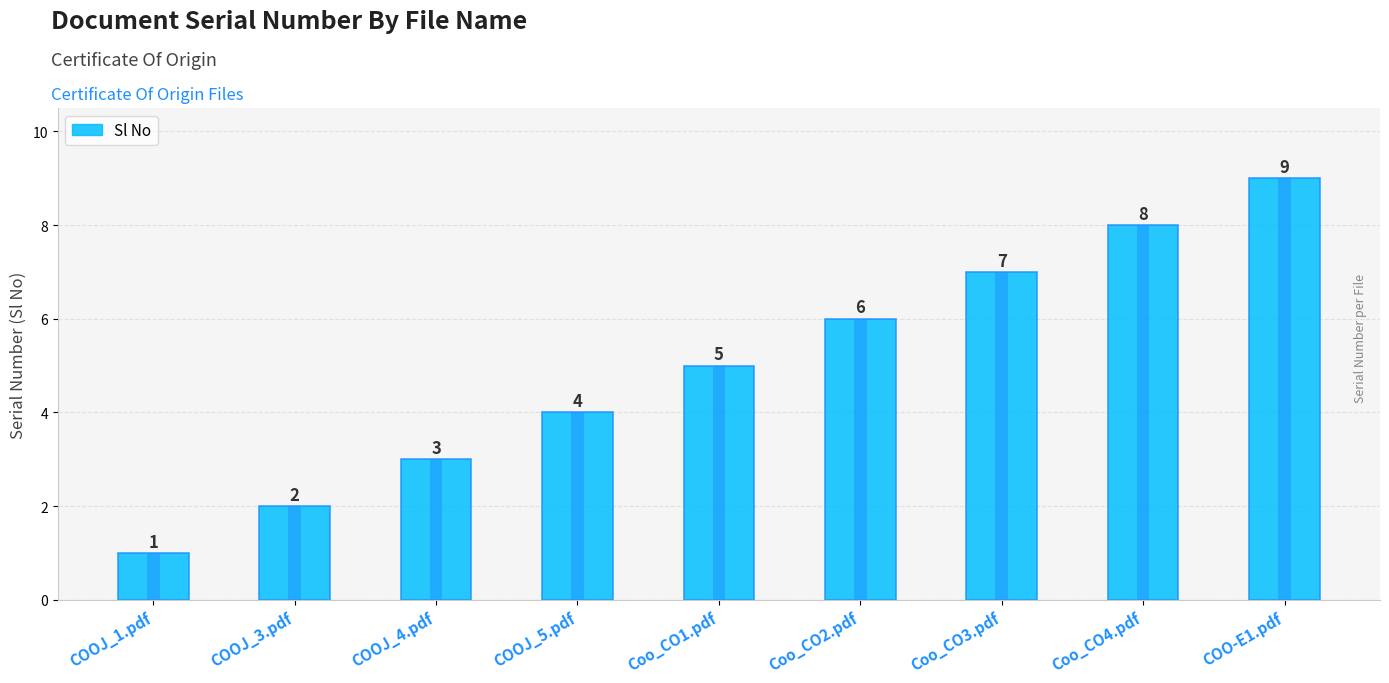

Rank the categories by value from highest to lowest.

COO-E1.pdf, Coo_CO4.pdf, Coo_CO3.pdf, Coo_CO2.pdf, Coo_CO1.pdf, COOJ_5.pdf, COOJ_4.pdf, COOJ_3.pdf, COOJ_1.pdf